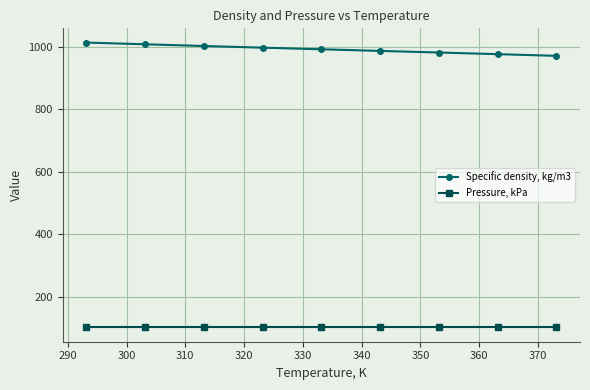

At how many categories does at least one series exceed 699?

9